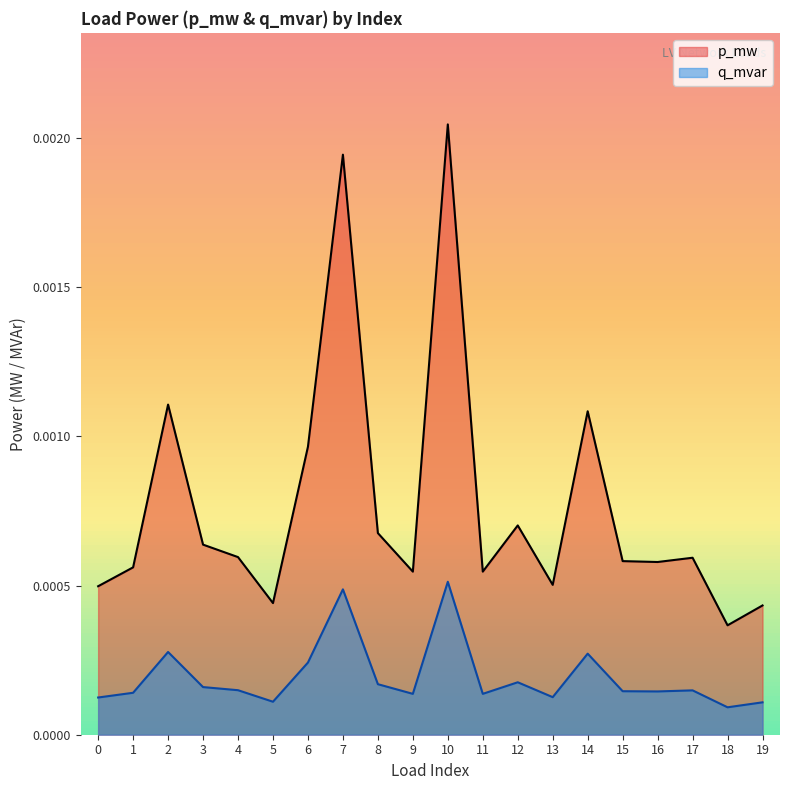

At which category is the sum across all series the highest?

10